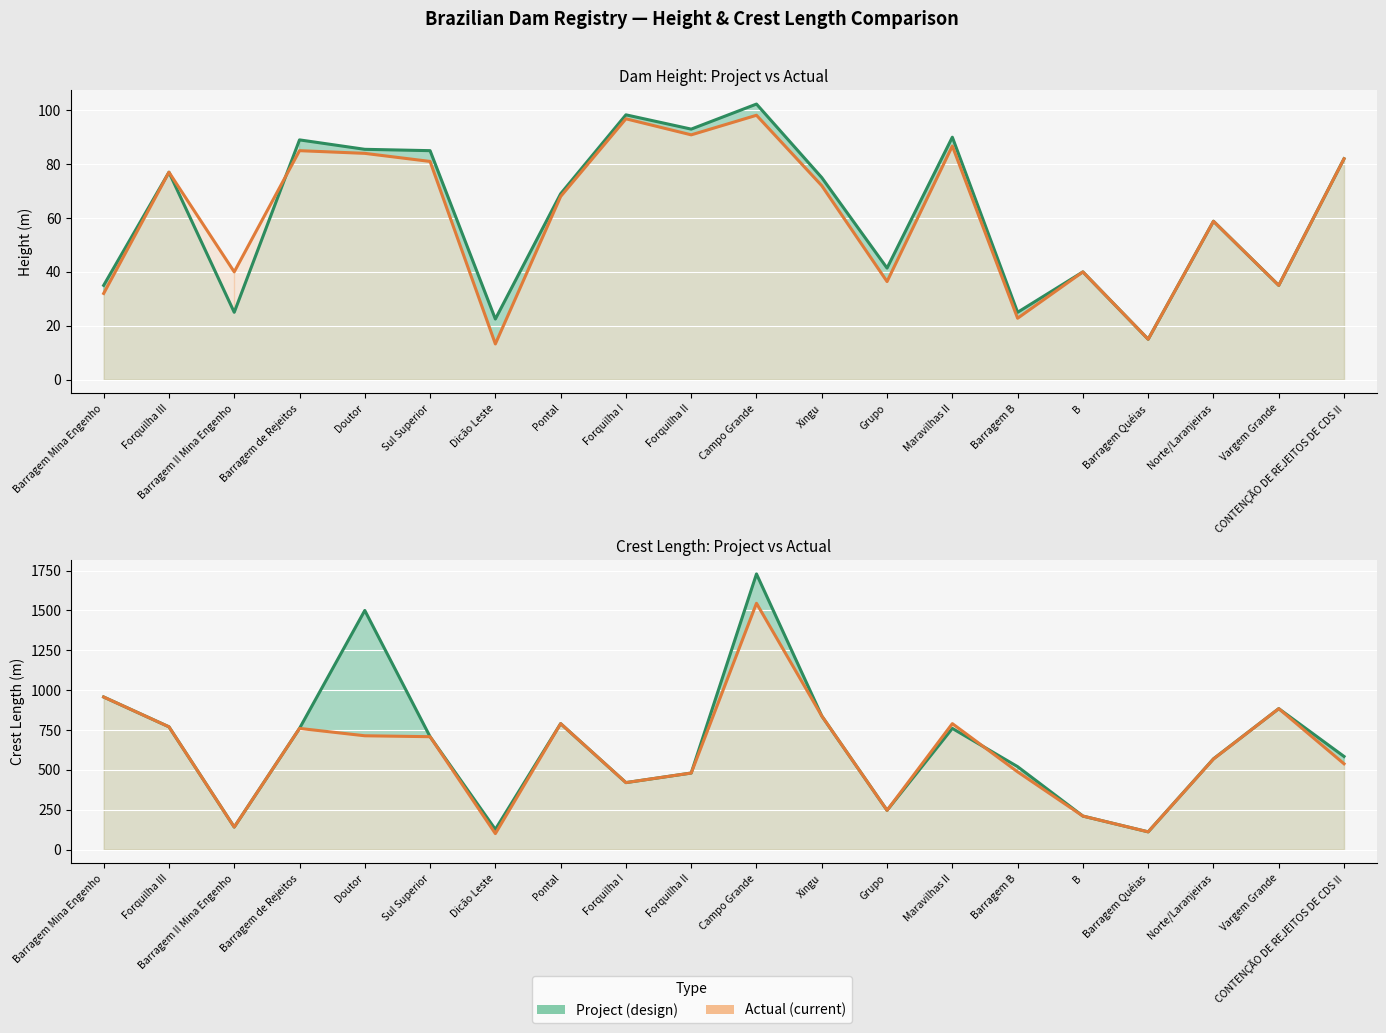

How many interior local peaks does the AlturaMaximaAtual_m series have?

7